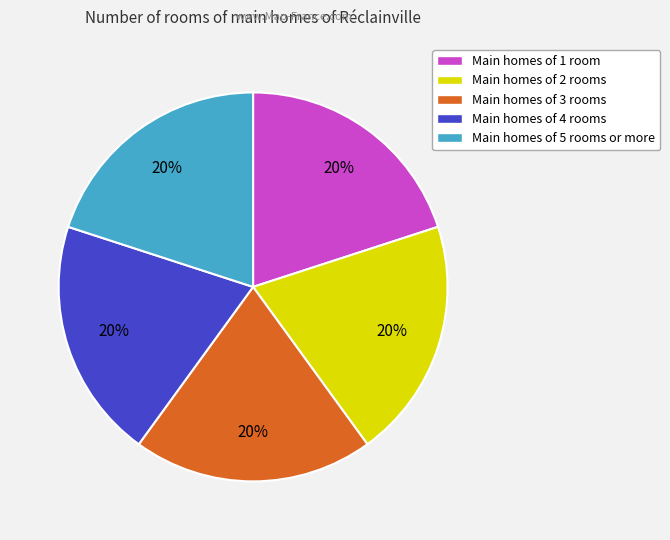

Approximately how many times larger is the value at Main homes of 1 room compared to Main homes of 3 rooms?

1.0